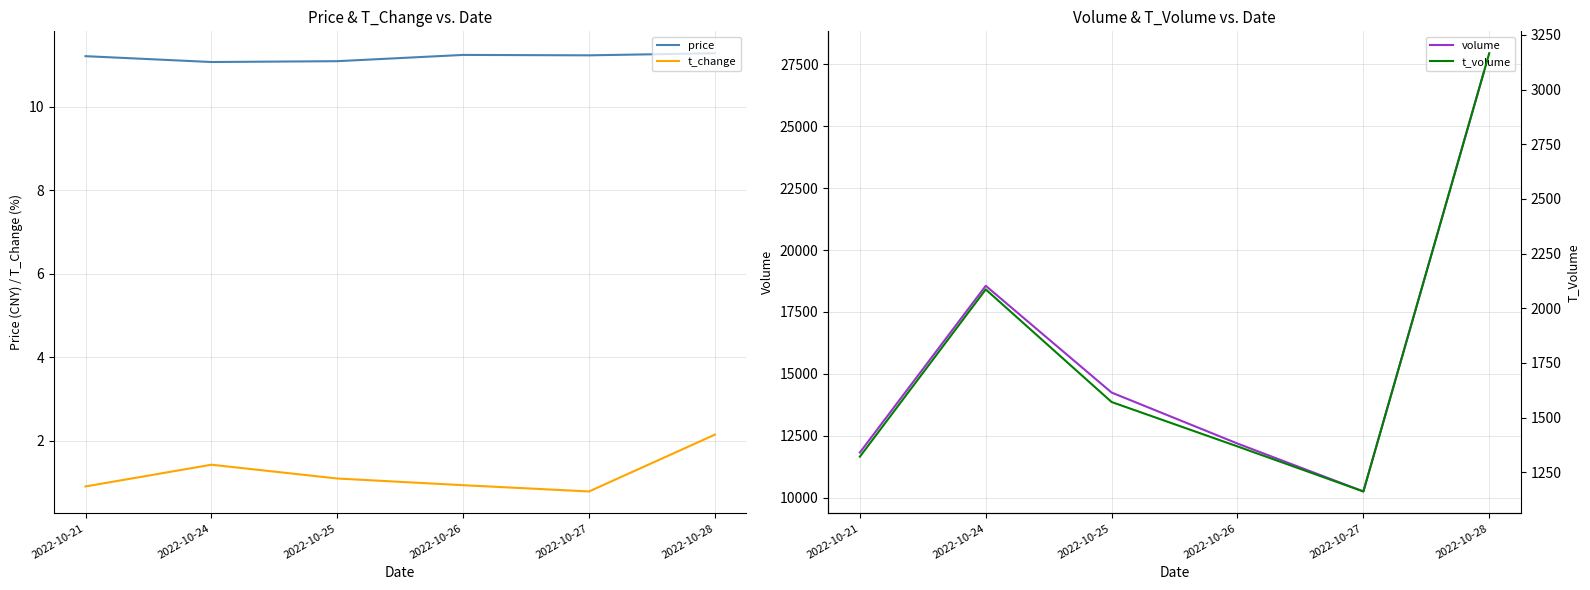

Reading right to left, extract all data points from this chart.

price: 11.3	11.2	11.2	11.1	11.1	11.2
t_change: 2.1	0.8	0.9	1.1	1.4	0.9
volume: 27945.0	10252.0	12187.0	14245.0	18556.0	11825.0
t_volume: 3166.0	1162.0	1368.0	1571.0	2086.0	1321.0